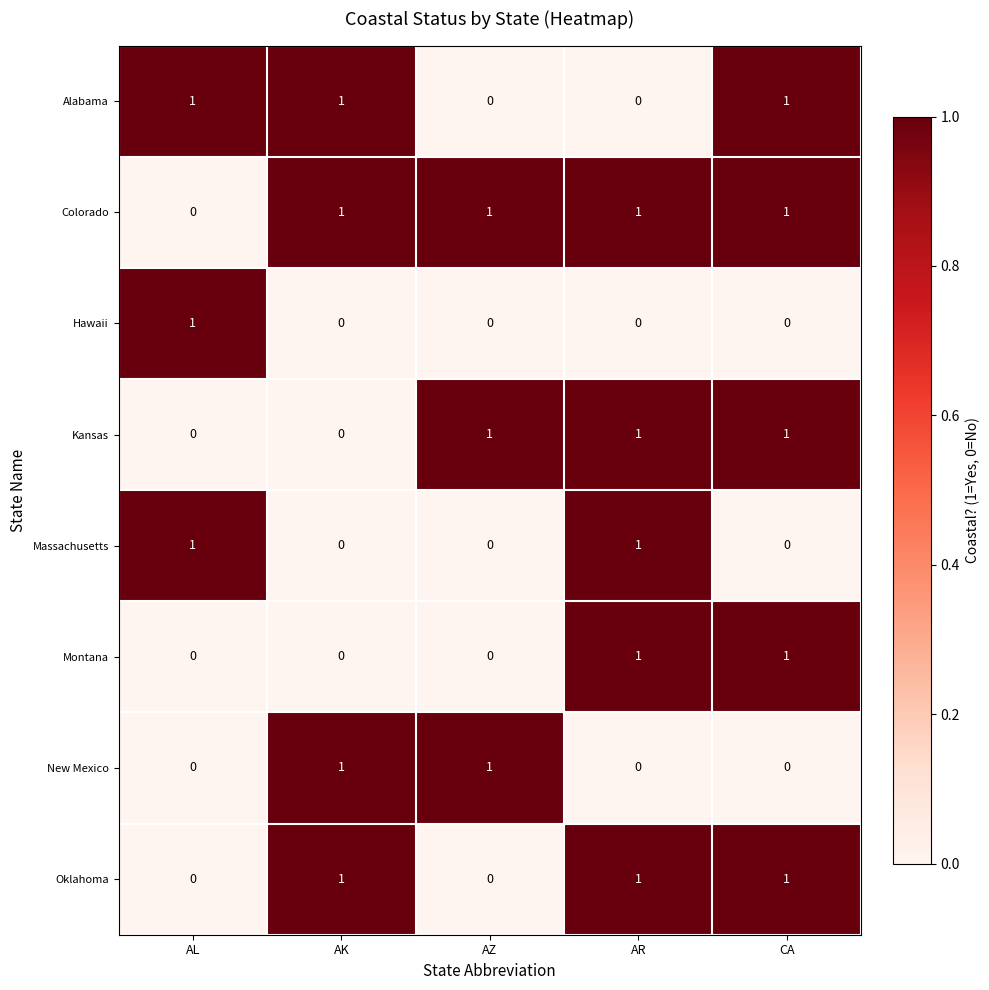

Which series has the largest total across all categories?

Colorado